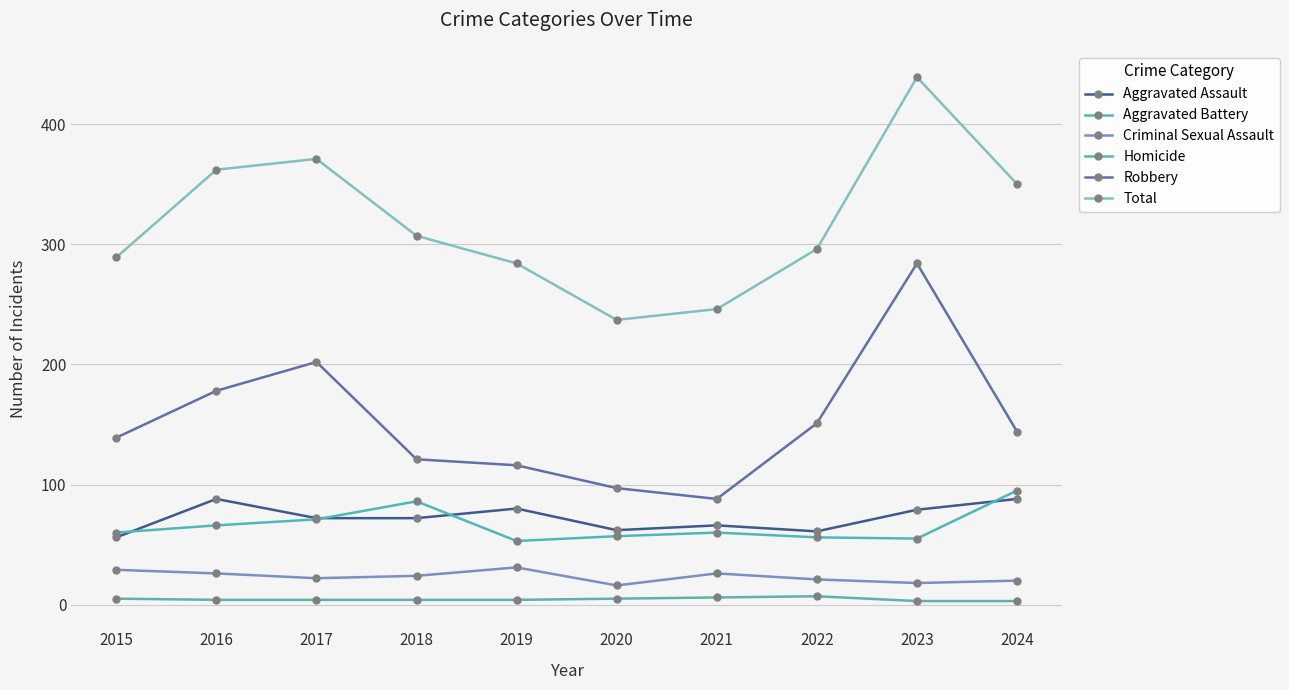

Which has a higher value, 2016 or 2020?

2016